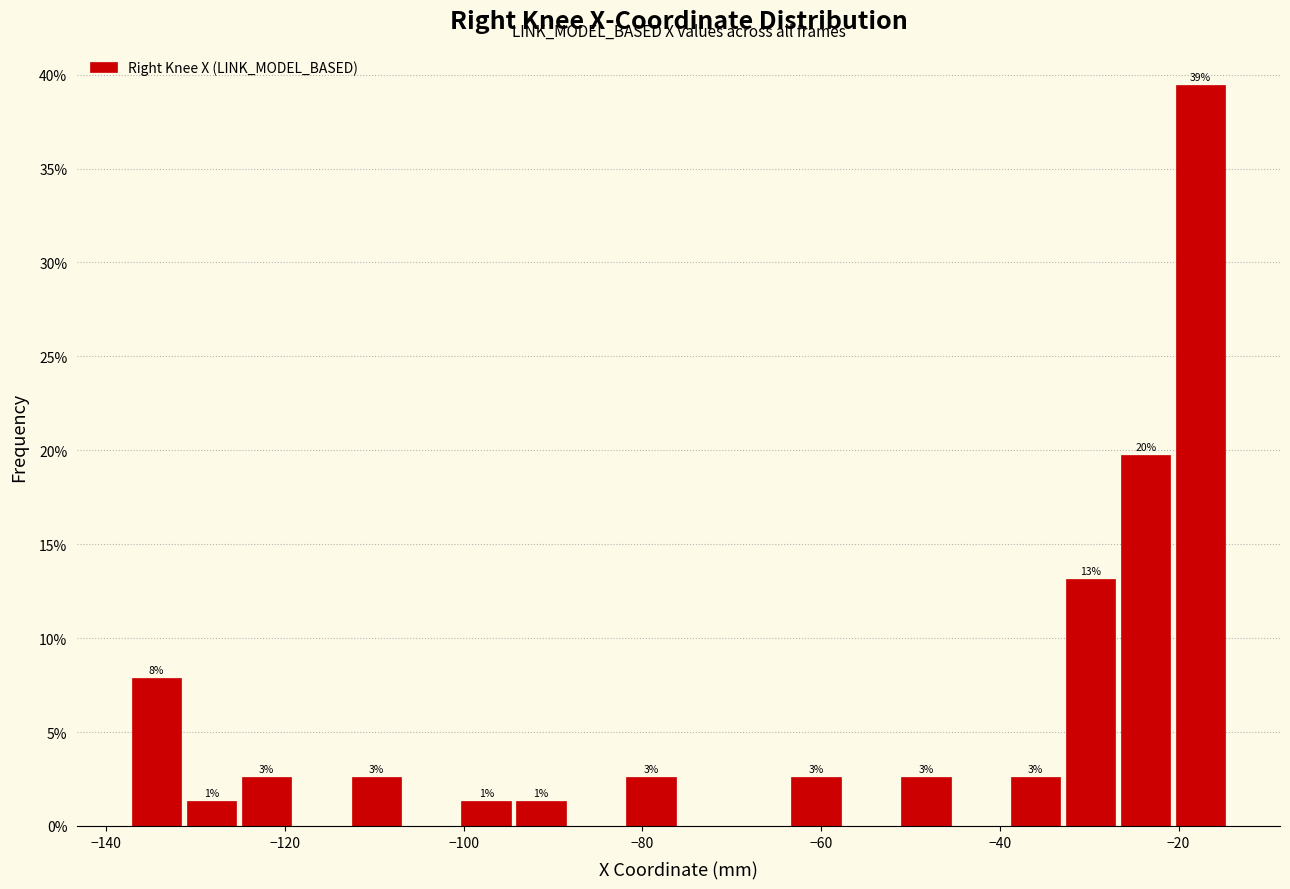

Around what value on the x-axis is the tallest bar? Give the approximate position of its centre, as read against the axis.

-18